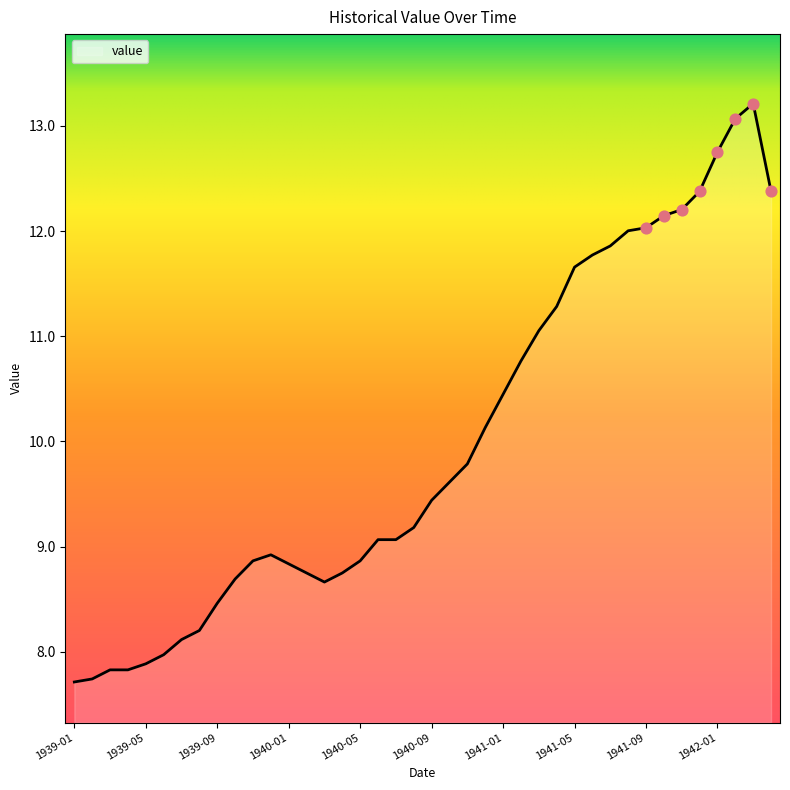

What is the greatest value displayed?

13.2